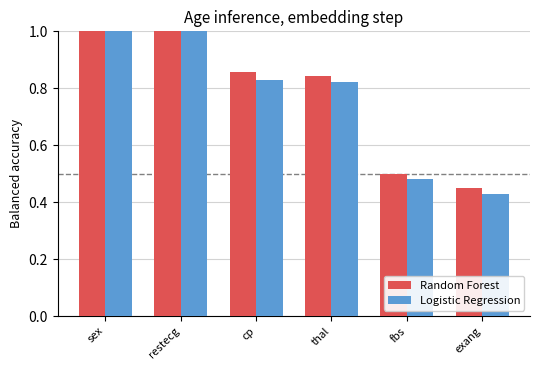

How many bars are there in each group?

2